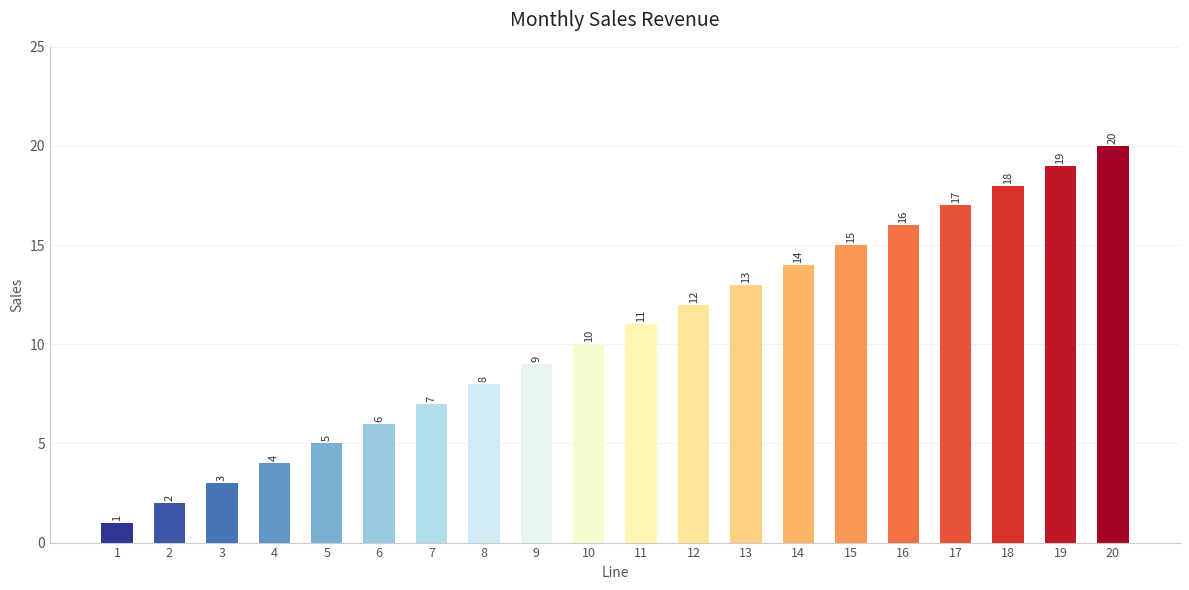

What is the difference between the maximum and minimum values?

19